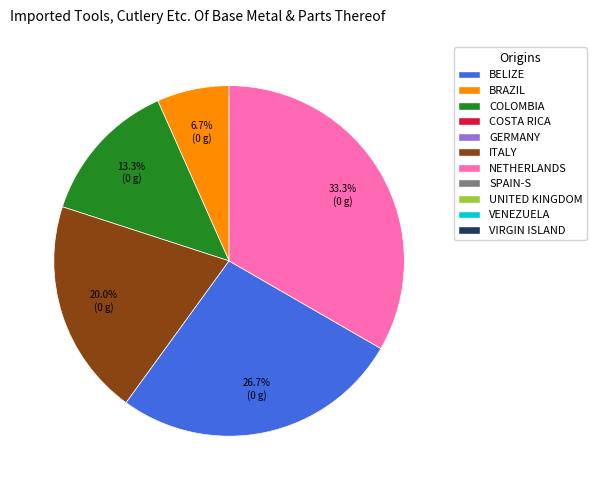

Is there a majority slice in this chart?

No